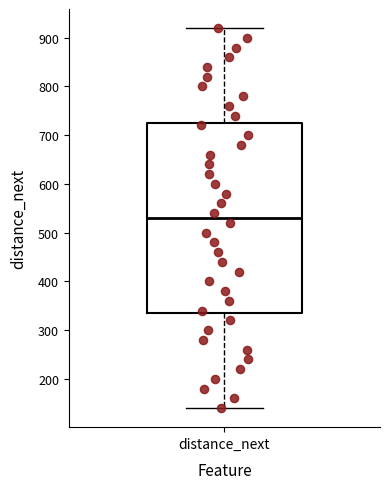

Where is the lower edge of the box for distance_next on the y-axis? The values are not printed on the chart, so give them approximately, as read against the axis.

340